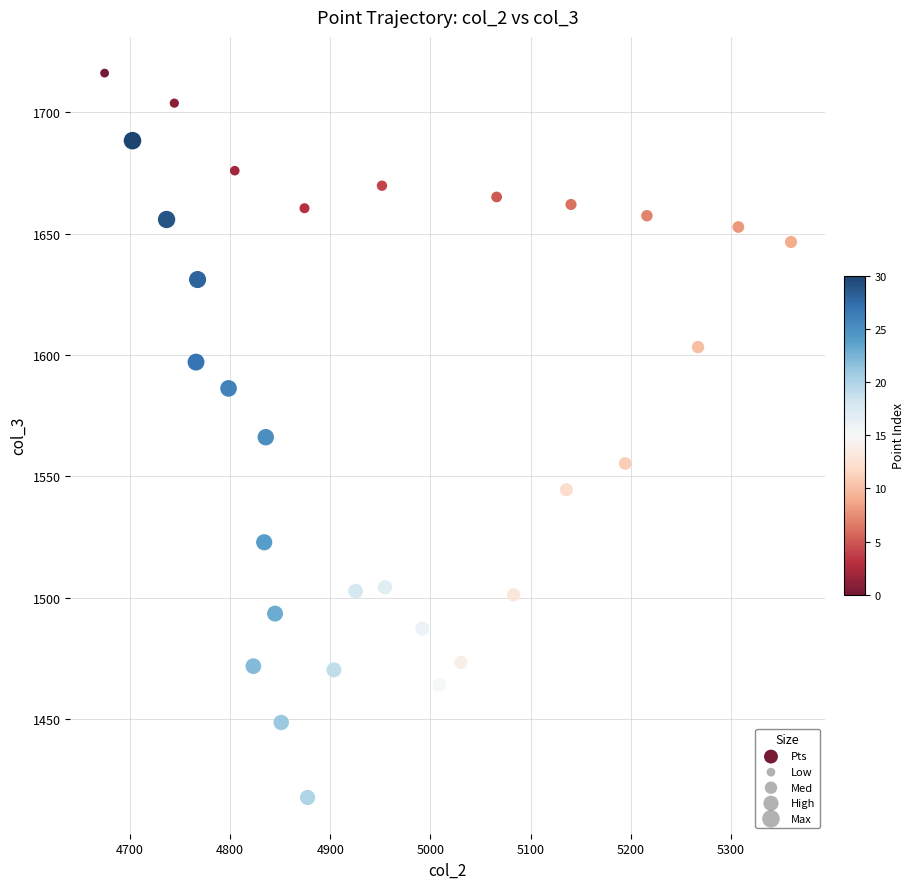

What is the range of X values (max minus min)?

685.0